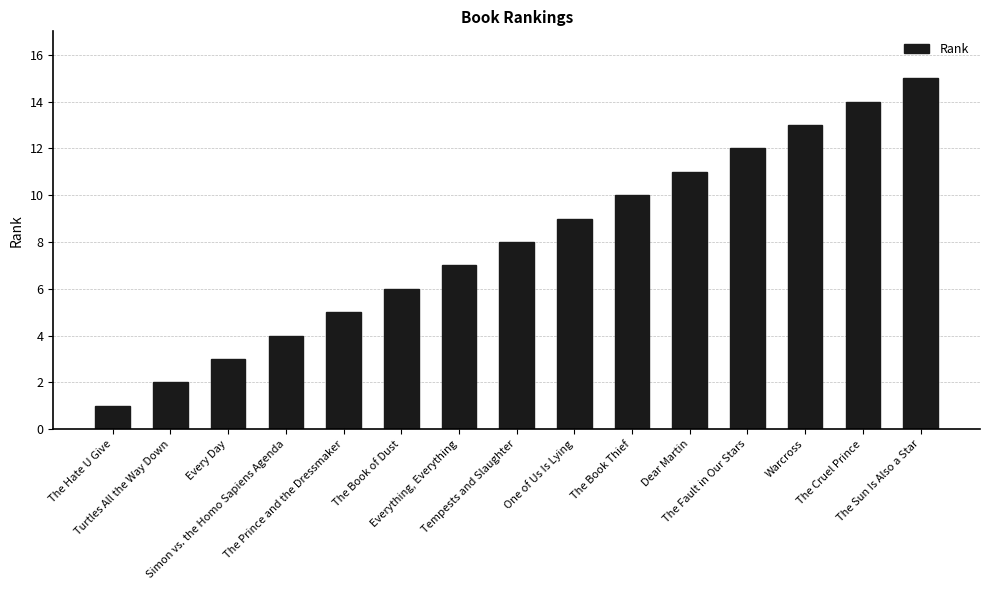

List the labels in order of value, smallest first.

The Hate U Give, Turtles All the Way Down, Every Day, Simon vs. the Homo Sapiens Agenda, The Prince and the Dressmaker, The Book of Dust, Everything, Everything, Tempests and Slaughter, One of Us Is Lying, The Book Thief, Dear Martin, The Fault in Our Stars, Warcross, The Cruel Prince, The Sun Is Also a Star